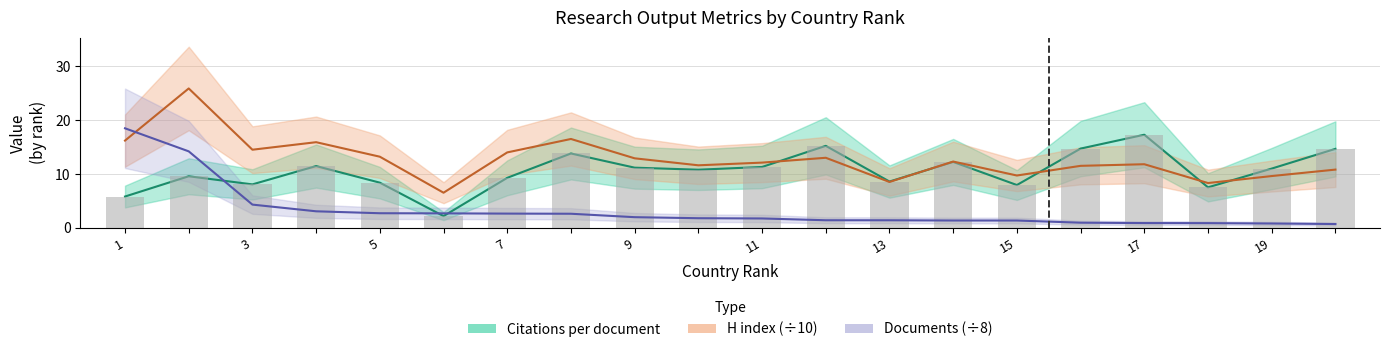

Rank the series by their average value, from highest to lowest.

H index, Citations per document, Documents (normalized)